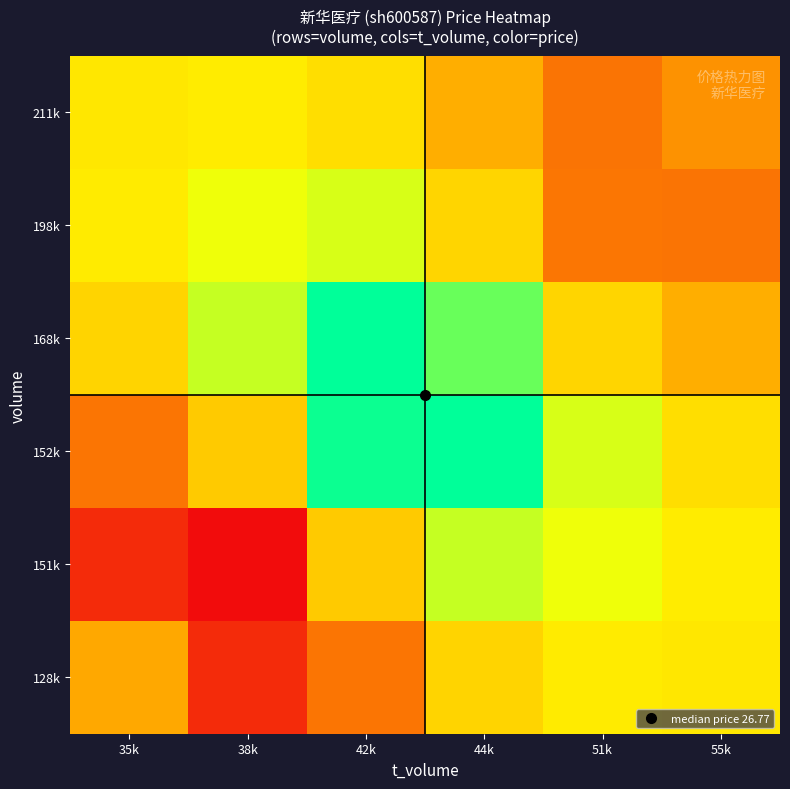

Between 44k and 42k, which is larger?

44k